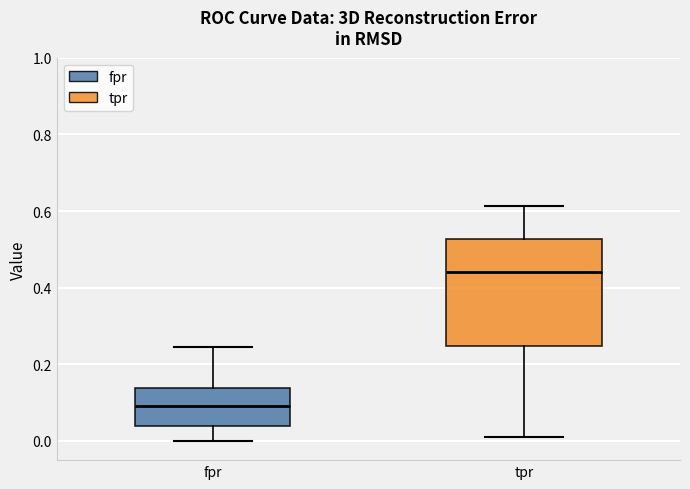

Comparing the boxes themselves (not the whiskers), which one is the tallest?

tpr